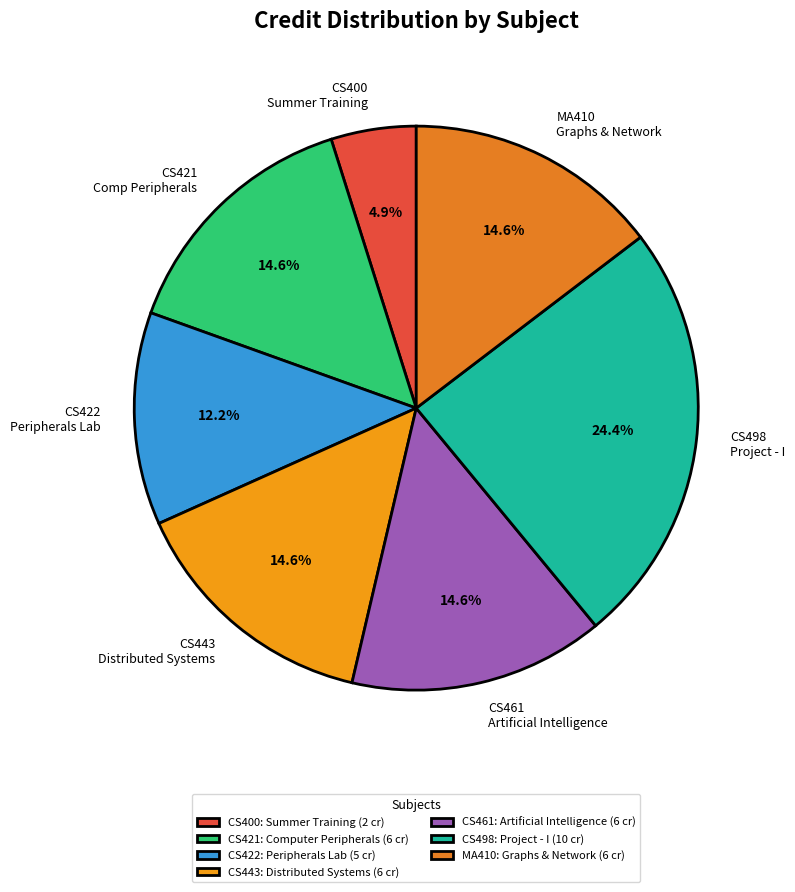

Which category has the smallest portion of the pie?

CS400 Summer Training